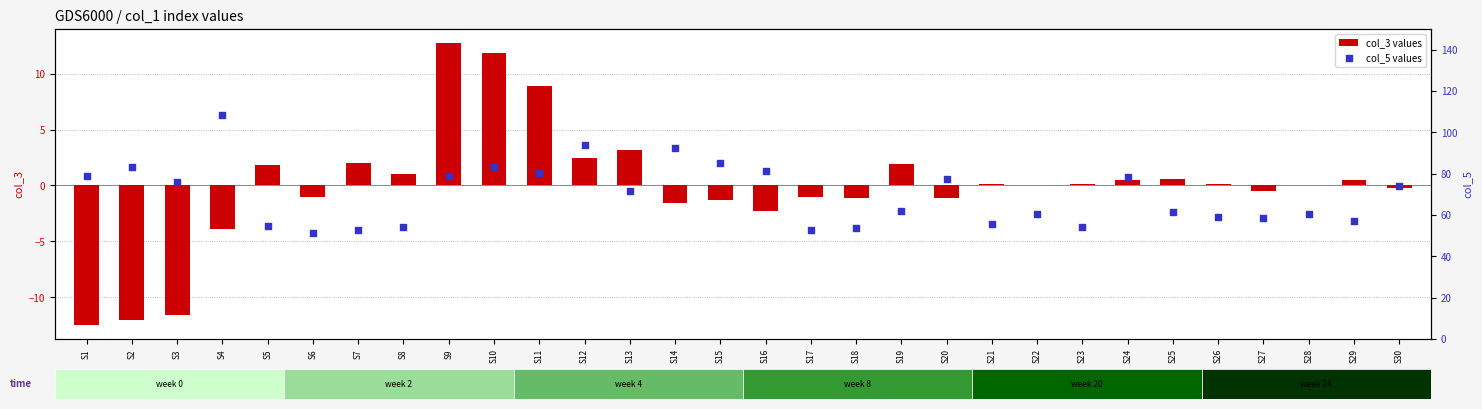

Which series has the widest spread of Y values?

col_5 values